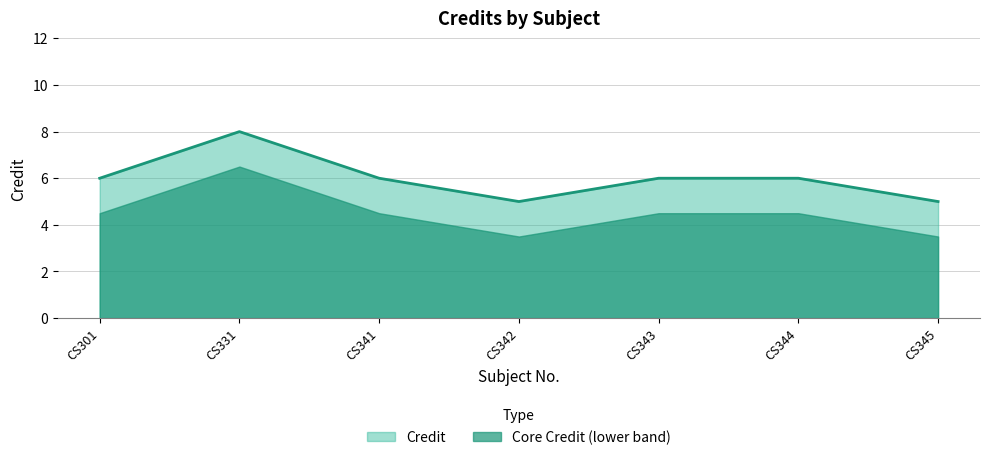

Read the value at CS344.

6